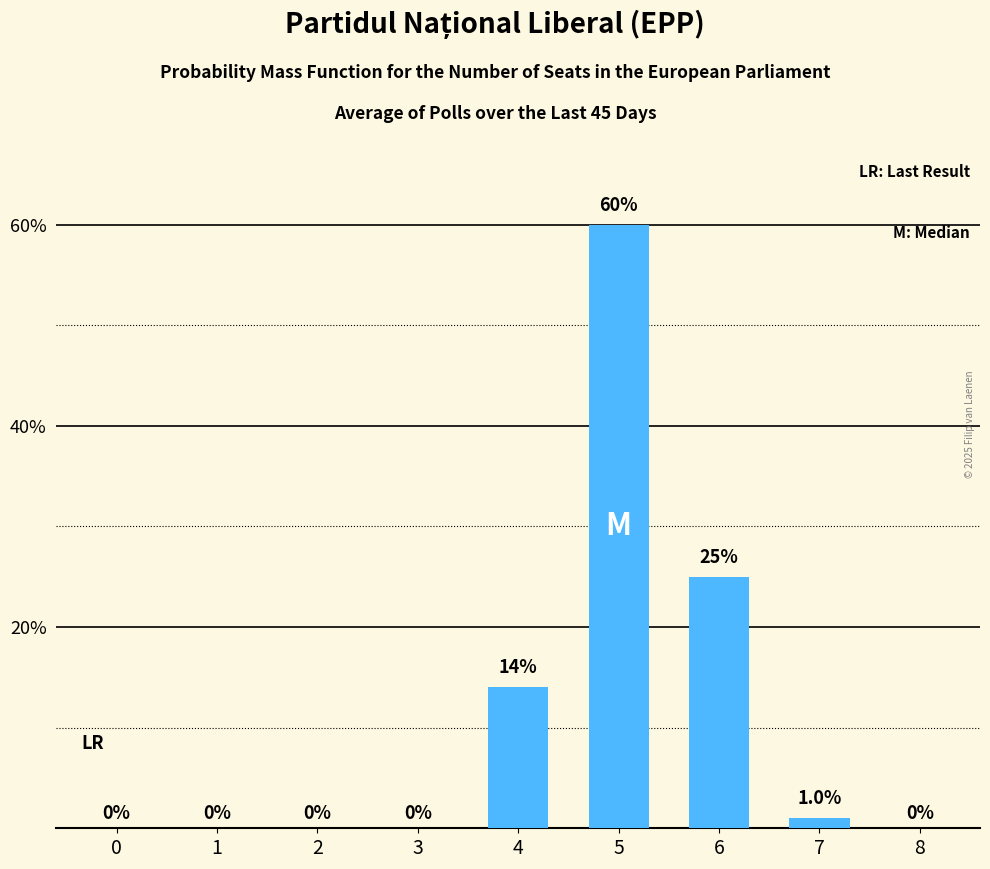

Count the number of categories in the chart.

9